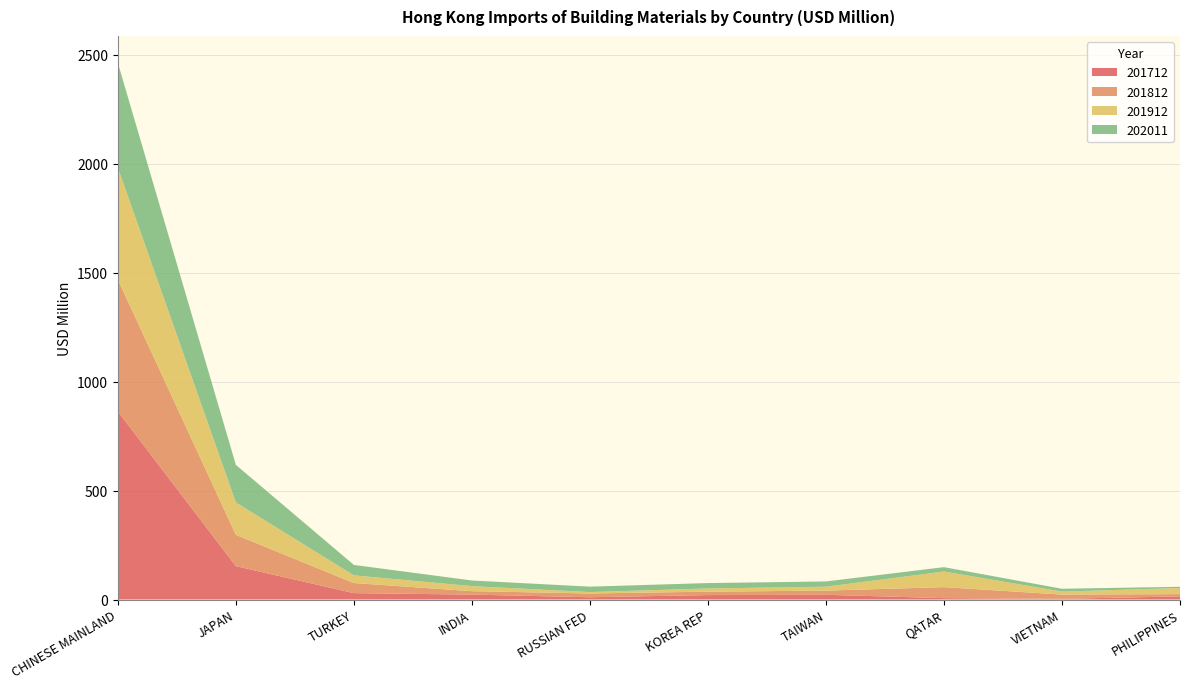

Reading left to right, transcribe all the data shown in this chart.

201712: CHINESE MAINLAND=863.7	JAPAN=153.3	TURKEY=29.4	INDIA=22.5	RUSSIAN FED=10.5	KOREA REP=20.3	TAIWAN=21.7	QATAR=6.3	VIETNAM=3.1	PHILIPPINES=14.5
201812: CHINESE MAINLAND=605.4	JAPAN=143.7	TURKEY=46.3	INDIA=15.8	RUSSIAN FED=17.4	KOREA REP=15.6	TAIWAN=19.1	QATAR=50.6	VIETNAM=19.7	PHILIPPINES=10.3
201912: CHINESE MAINLAND=513.5	JAPAN=148.6	TURKEY=35.4	INDIA=23.3	RUSSIAN FED=6.4	KOREA REP=14.8	TAIWAN=17.9	QATAR=71.6	VIETNAM=13.7	PHILIPPINES=28.0
202011: CHINESE MAINLAND=481.0	JAPAN=172.4	TURKEY=47.8	INDIA=25.8	RUSSIAN FED=24.9	KOREA REP=24.7	TAIWAN=24.2	QATAR=20.1	VIETNAM=12.9	PHILIPPINES=5.7